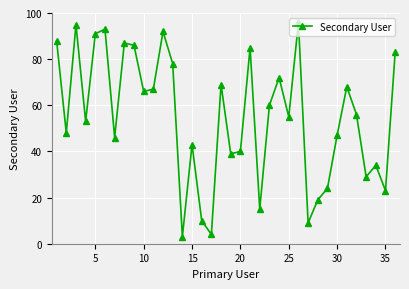

Reading left to right, extract all data points from this chart.

88	48	95	53	91	93	46	87	86	66	67	92	78	3	43	10	4	69	39	40	85	15	60	72	55	96	9	19	24	47	68	56	29	34	23	83